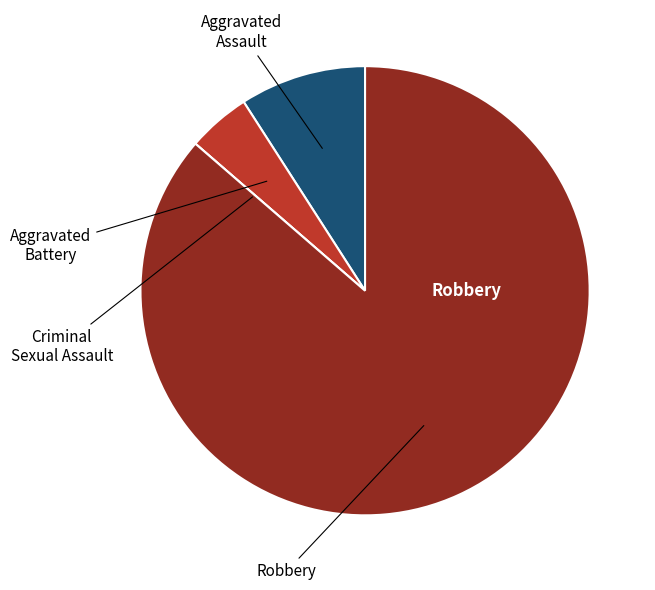

Is there any slice that represents more than half of the pie?

Yes